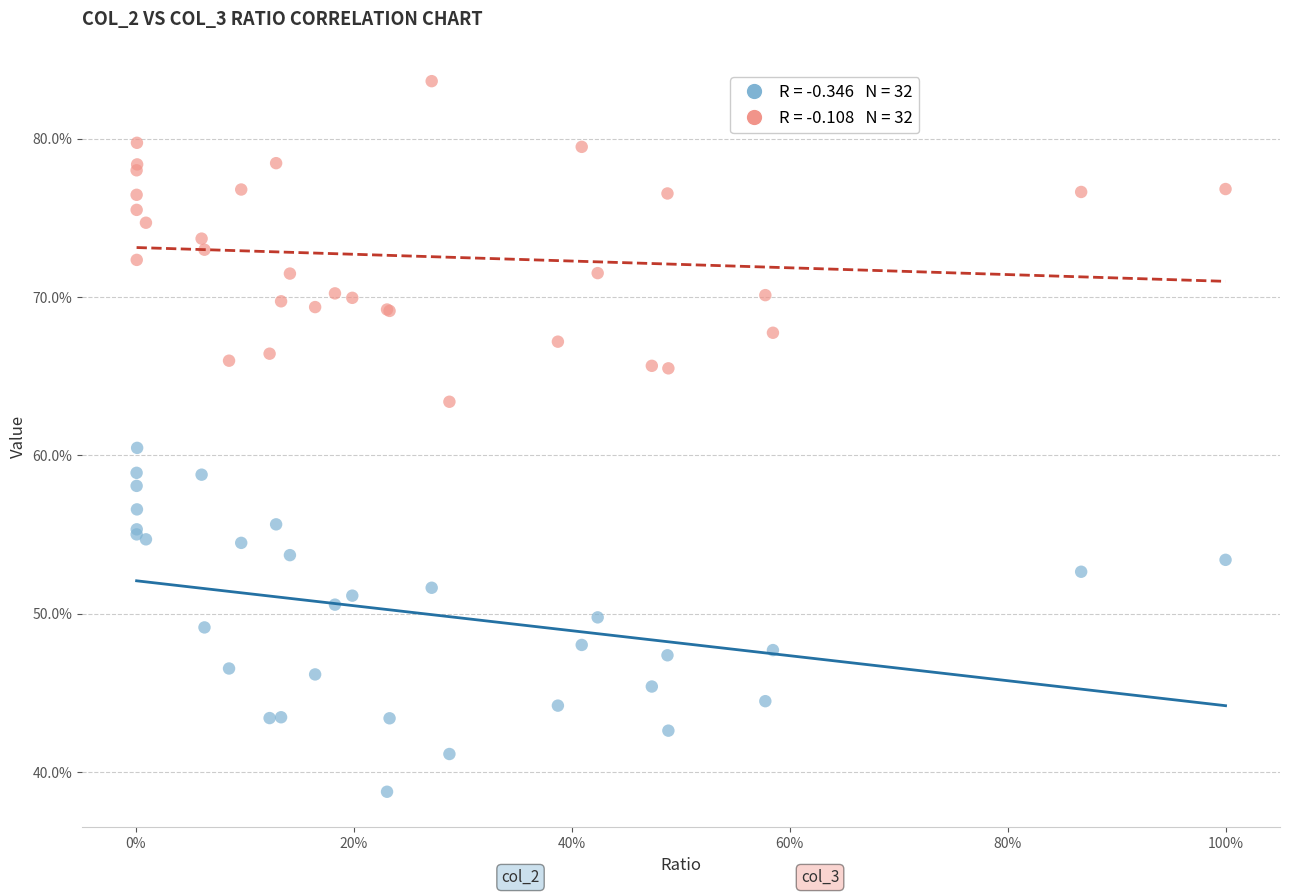

Across all series, what Y value is closest to 61?

60.5